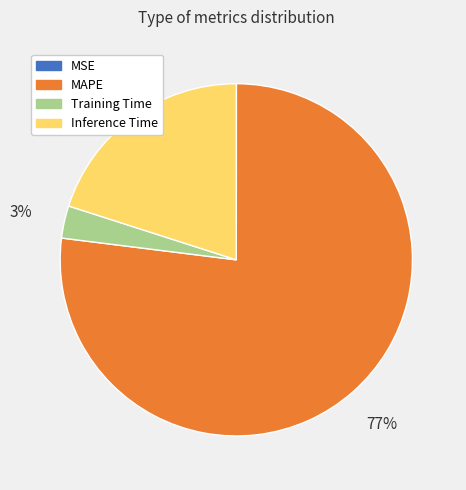

Do Training Time and Inference Time together represent more than half of the pie?

No